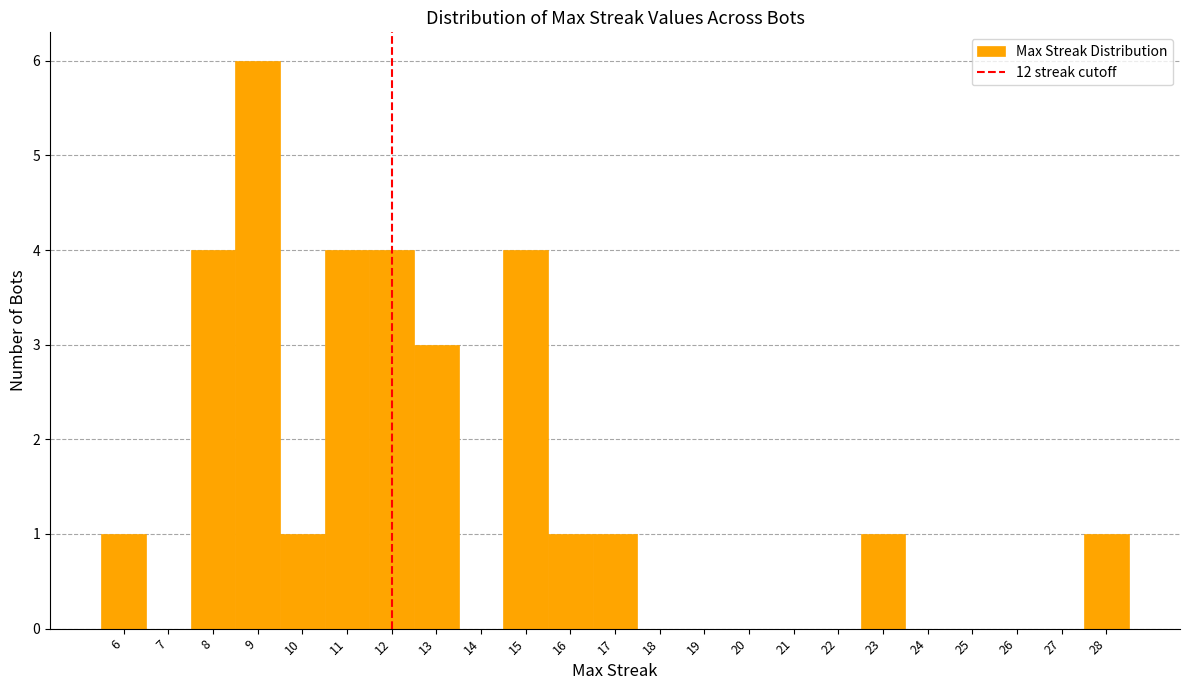

Over which range of the x-axis is the bar tallest?

8.5 to 9.5